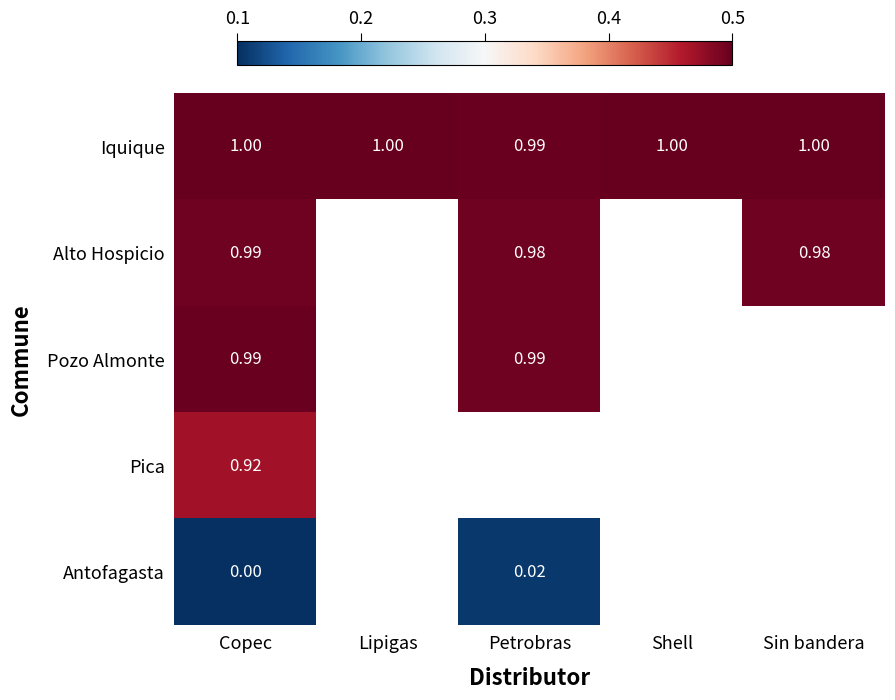

At how many categories does at least one series exceed 0?

5